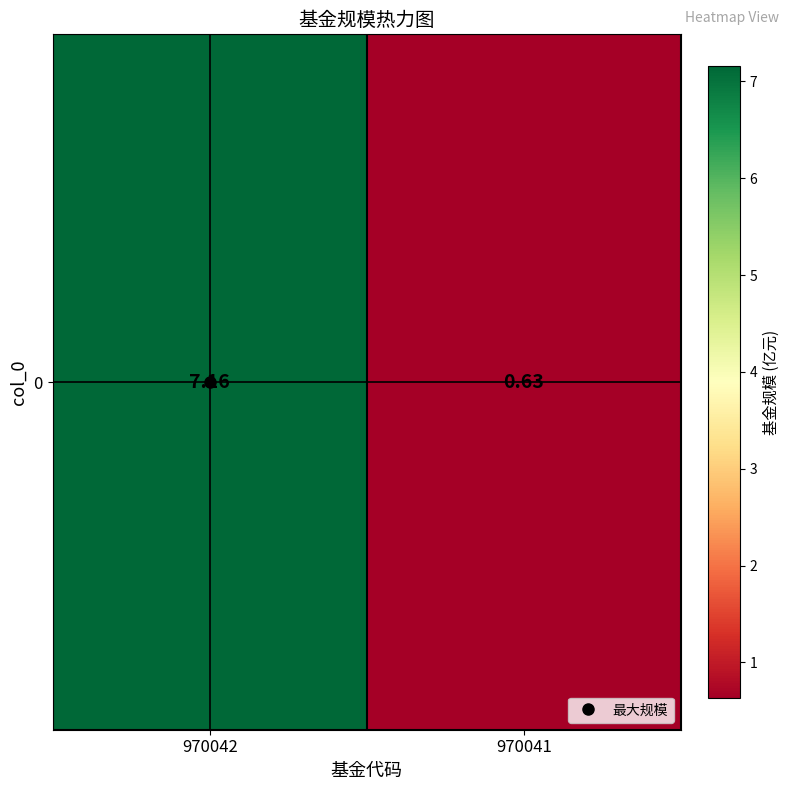

What is the sum of all values?

7.8